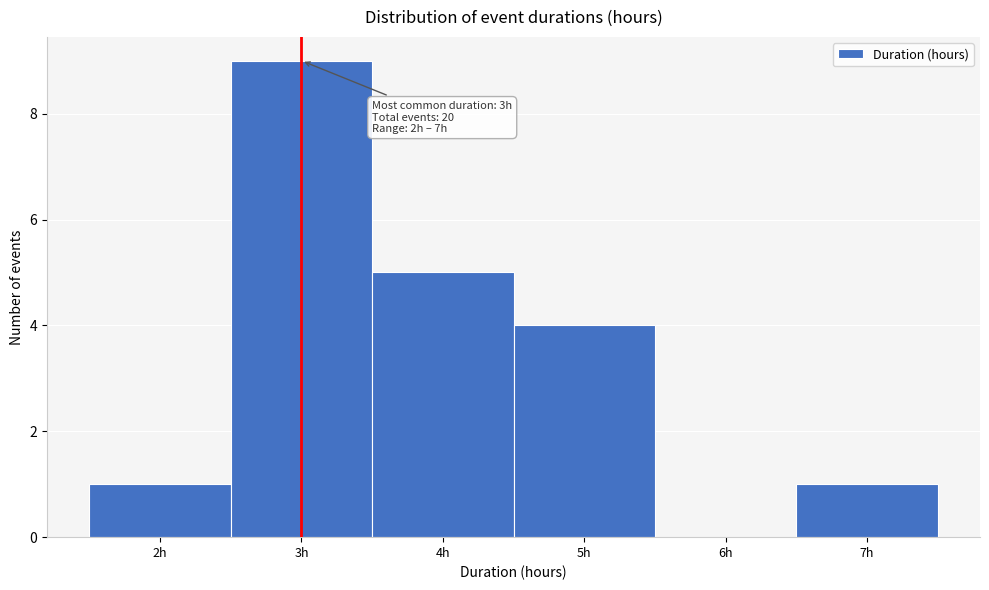

Over which range of the x-axis is the bar tallest?

2.5 to 3.5